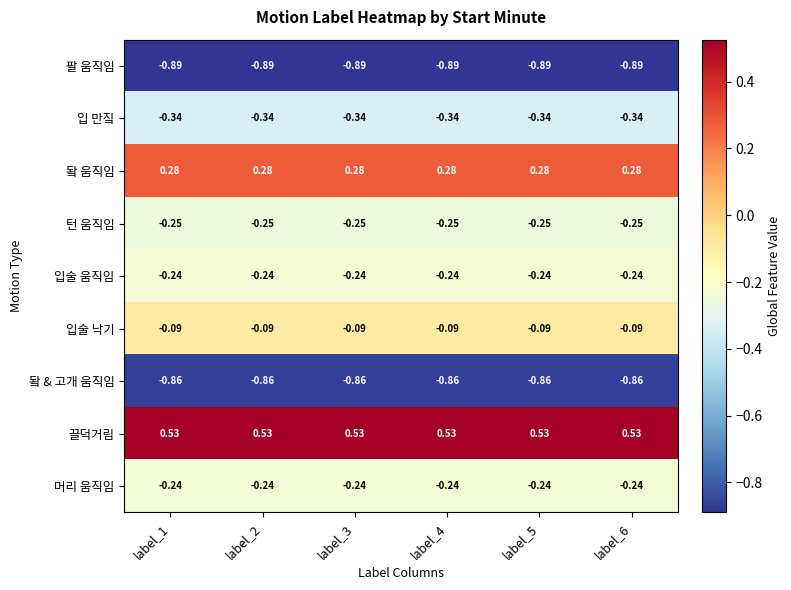

Which series has the largest total across all categories?

끌덕거림